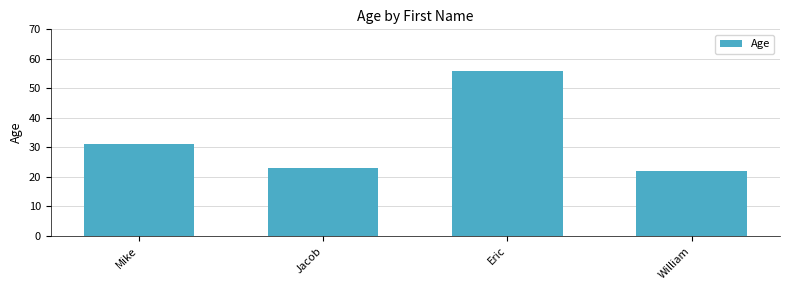

List the labels in order of value, largest first.

Eric, Mike, Jacob, William